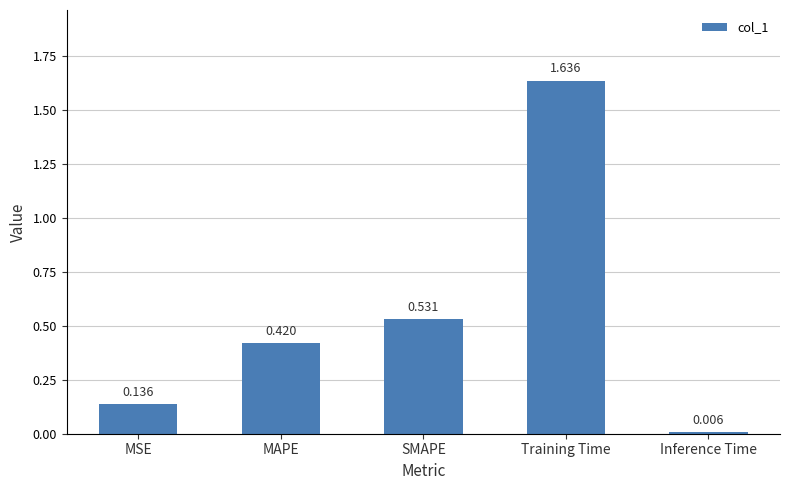

Is it true that the value at SMAPE is 0.3?

False